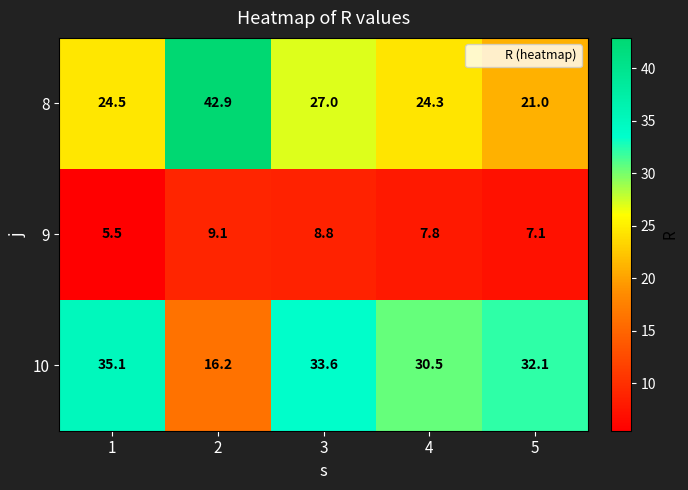

Between 3 and 5, which series saw the biggest shift?

8